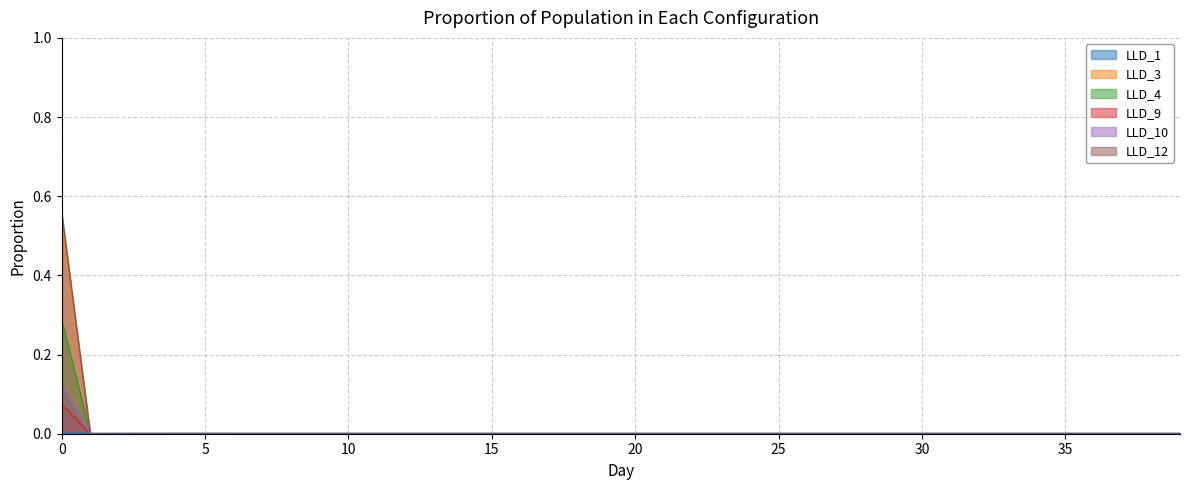

How many lines are shown in the chart?

6